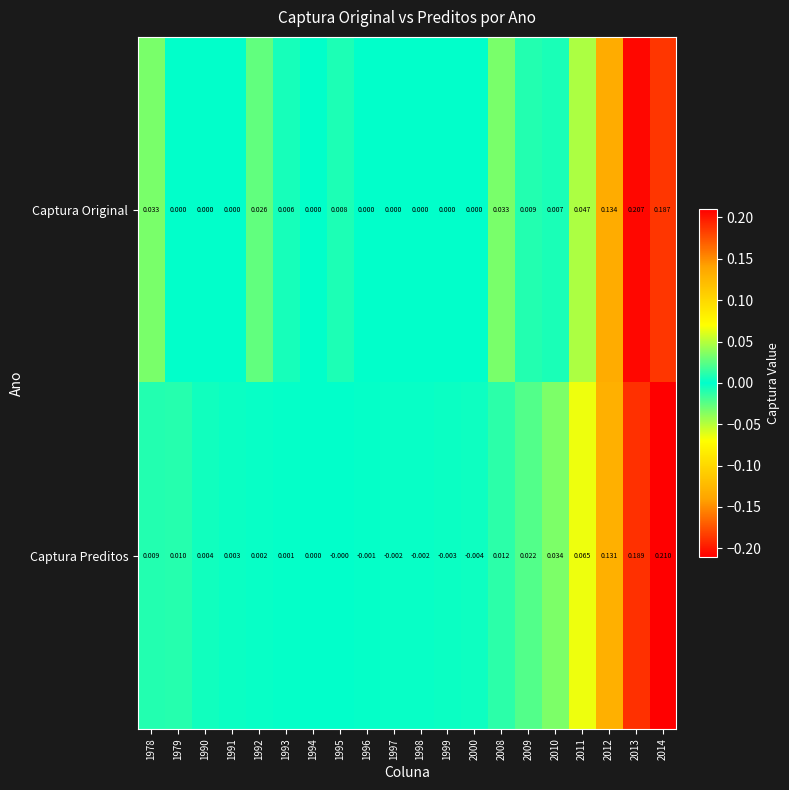

Count the number of categories in the chart.

20